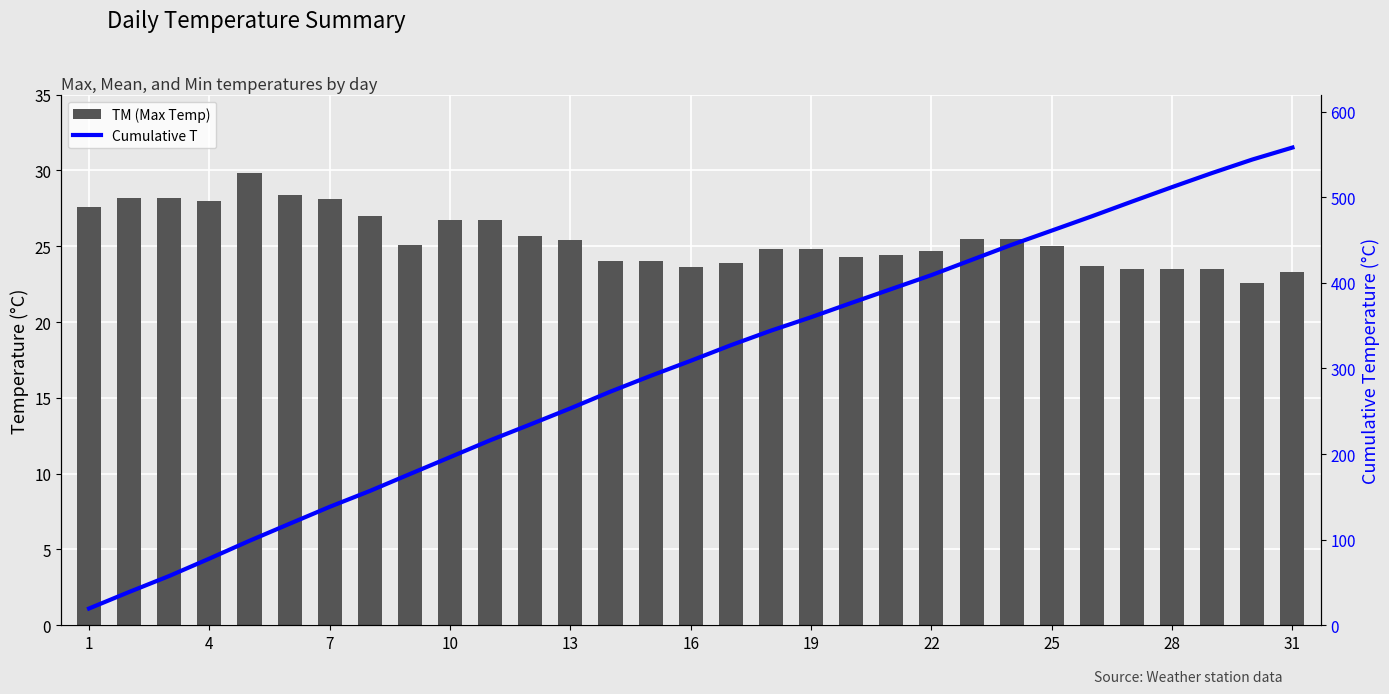

What is the lowest value of the TM (Max Temp) series?

22.6